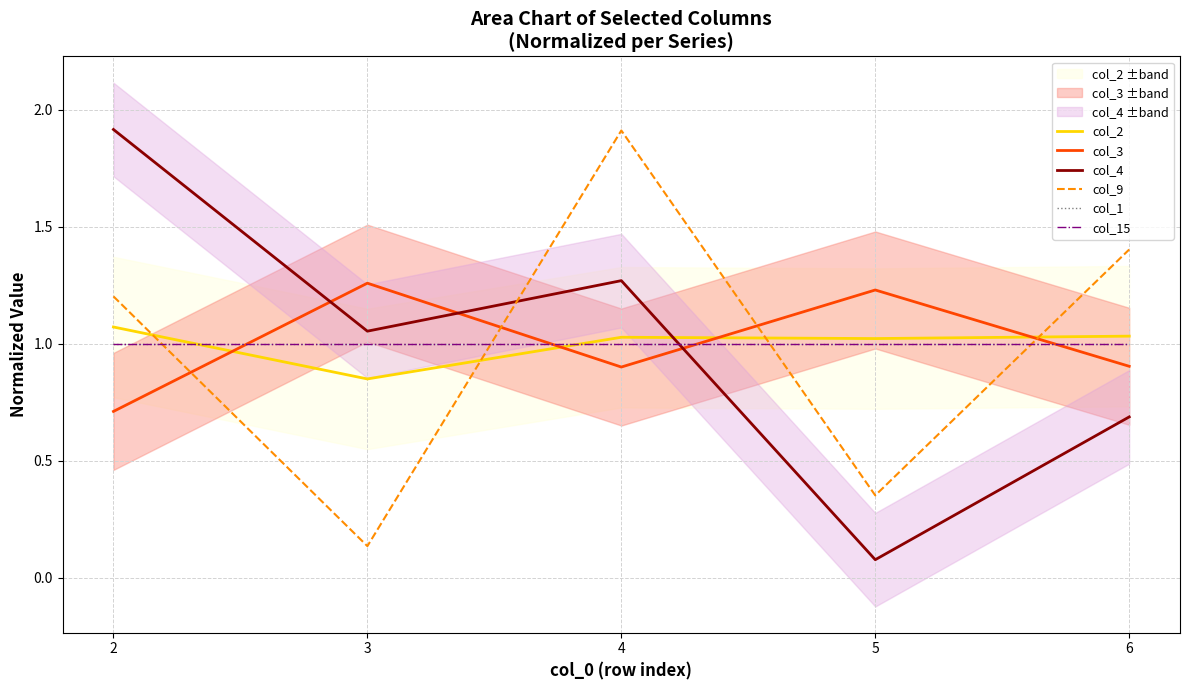

True or false: col_1 has more than 1 interior local peaks.

False